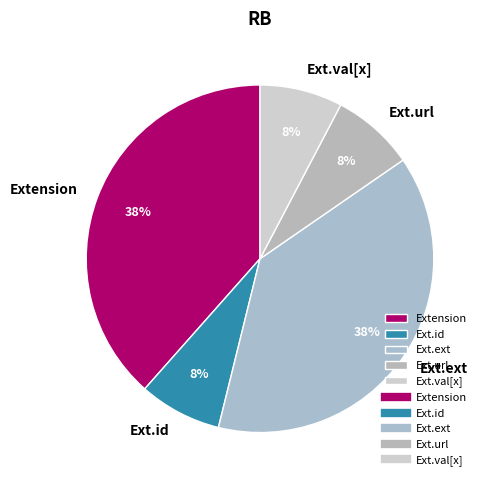

Do Ext.val[x] and Extension together represent more than half of the pie?

No